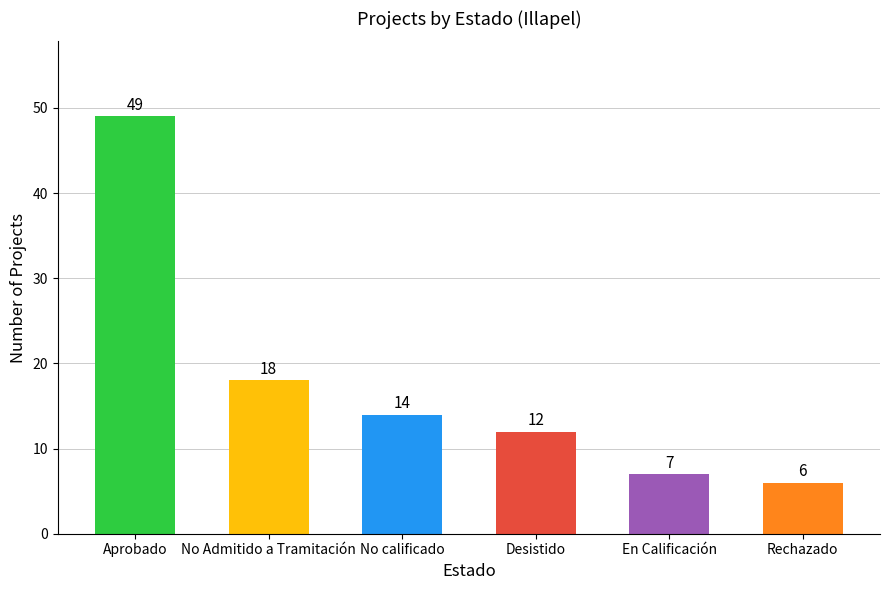

Read the value at Rechazado.

6